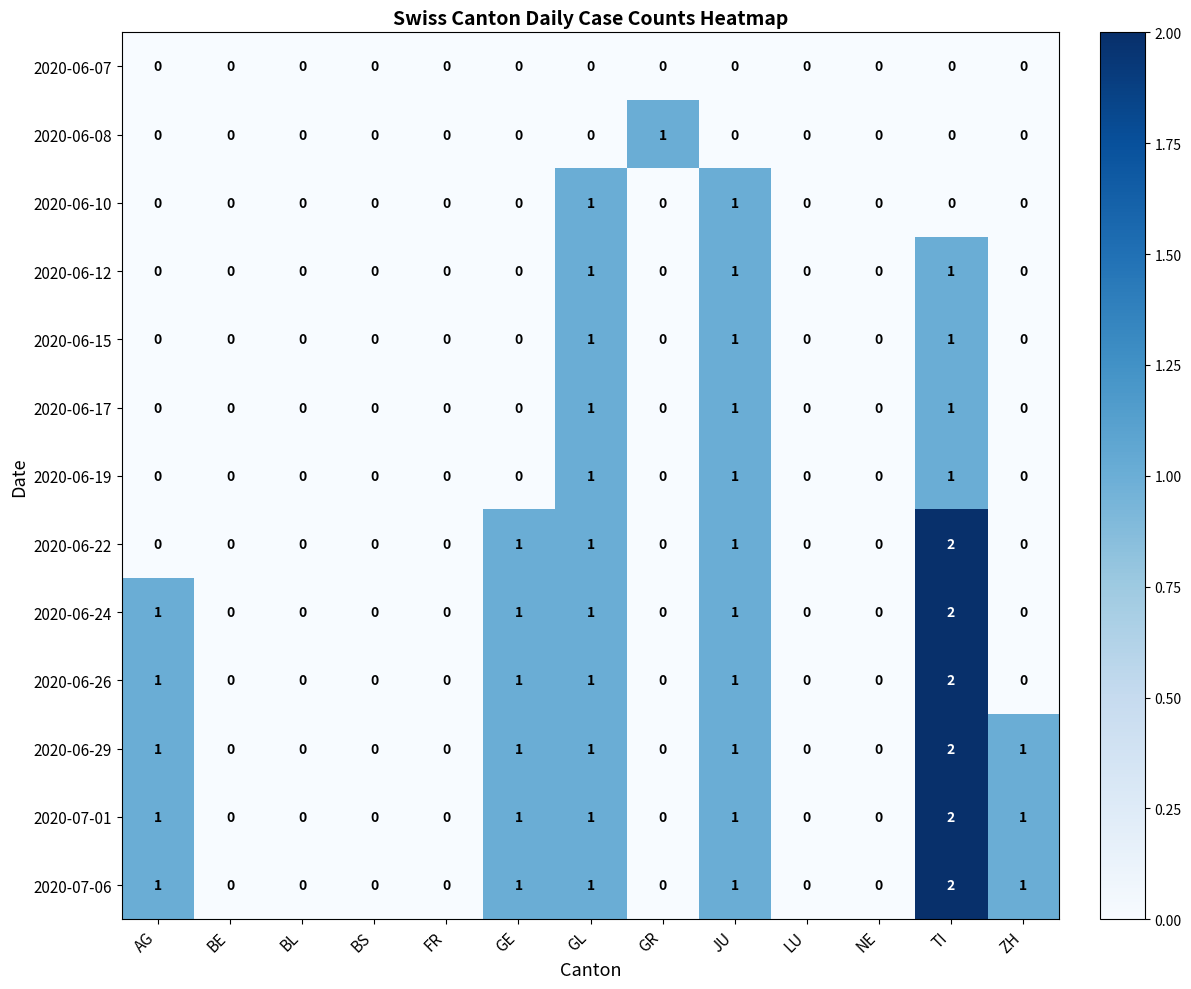

Is the value of 2020-06-17 at AG greater than the value of 2020-06-26 at AG?

No